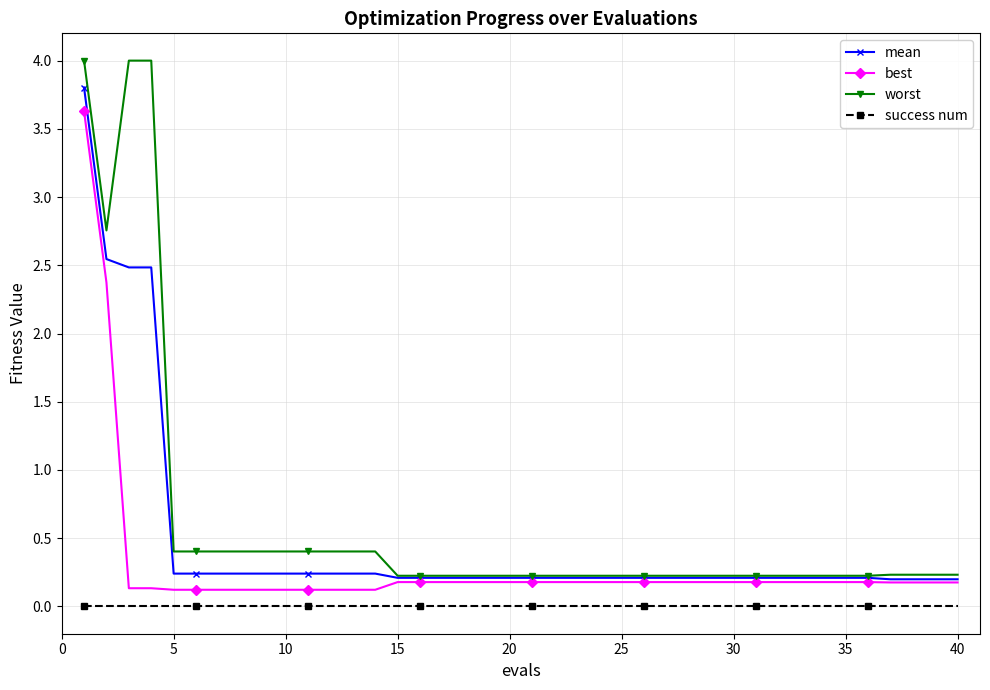

Is this an area chart (filled region under the line)?

No